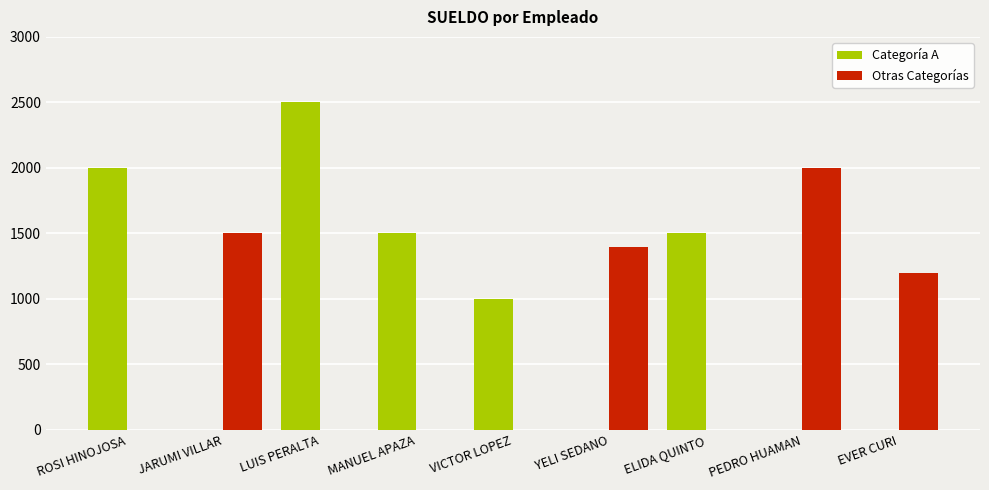

What is the maximum value for Categoría A?

2500